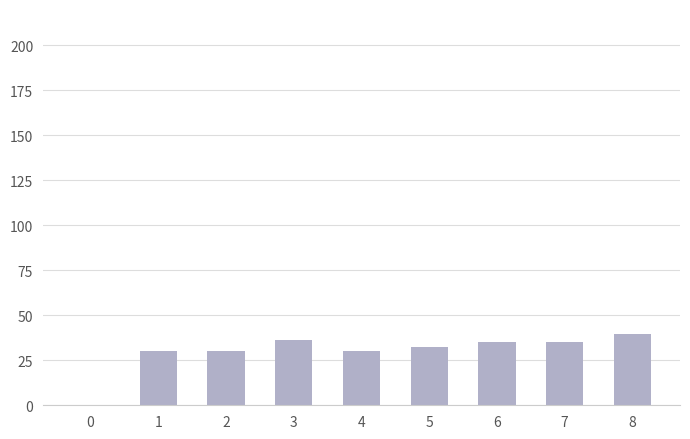

How many distinct data groups are displayed?

1